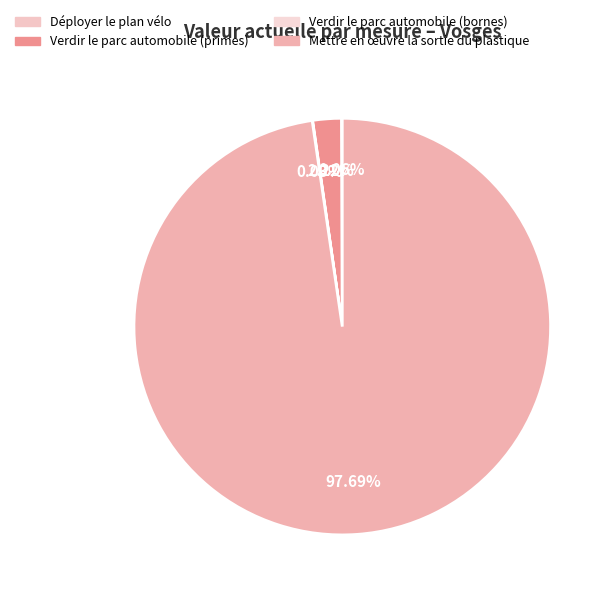

To the nearest percent, what portion does Mettre en œuvre la sortie du plastique represent?

98%